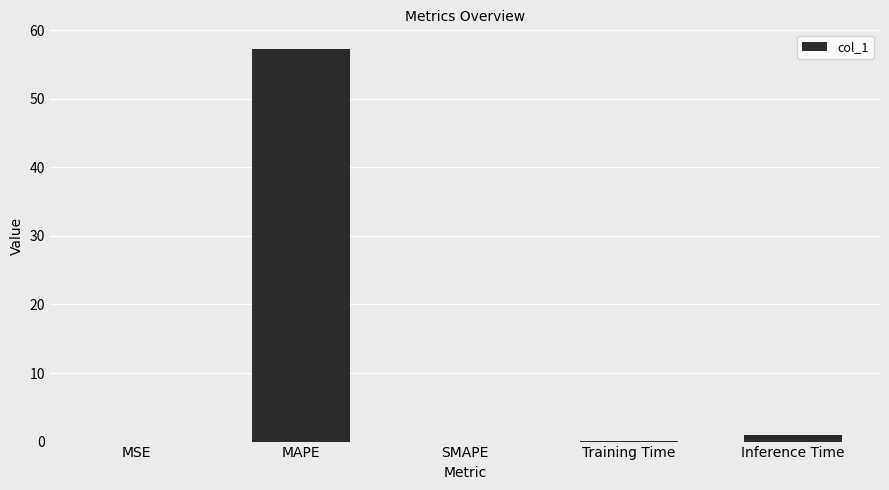

What is the greatest value displayed?

57.3